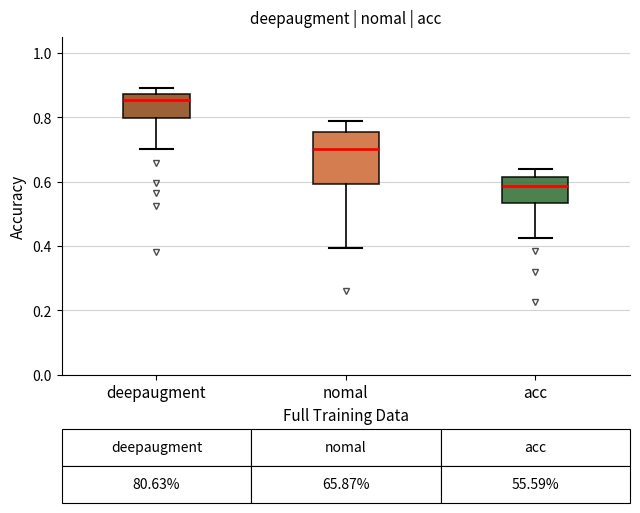

Which box's median line is the highest?

deepaugment